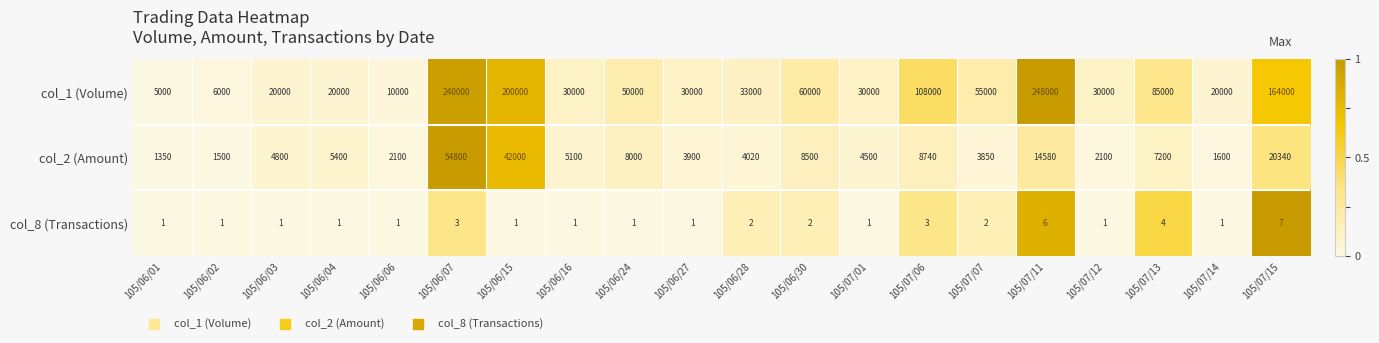

At how many categories does at least one series exceed 61257?

6